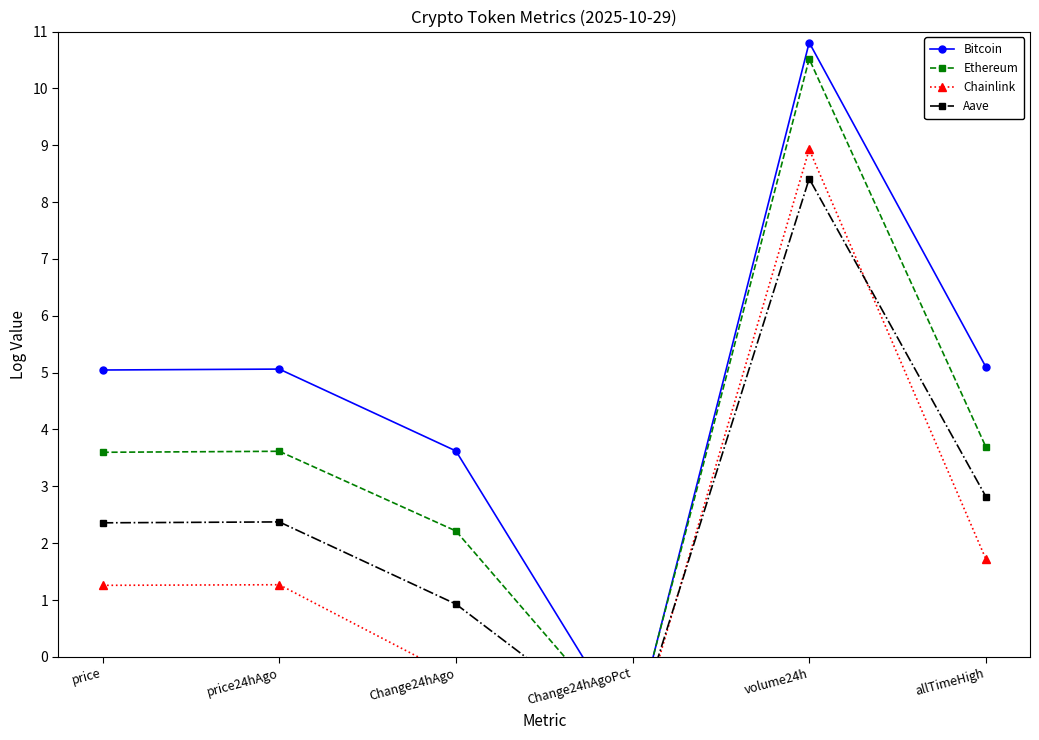

Where is Chainlink nearest to the value 3?

allTimeHigh